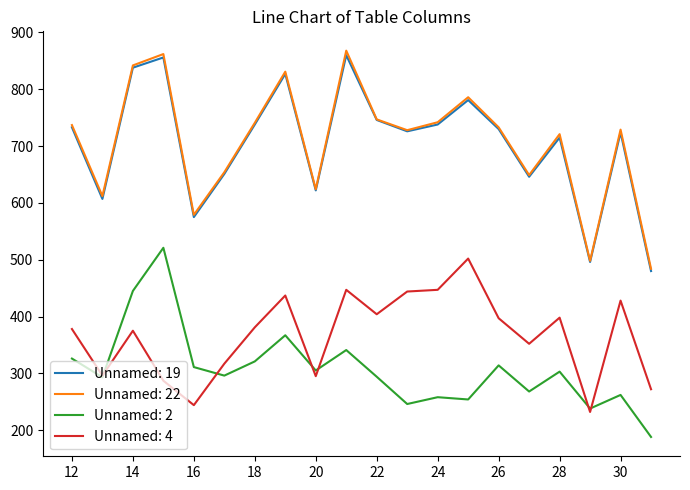

How many lines are shown in the chart?

4